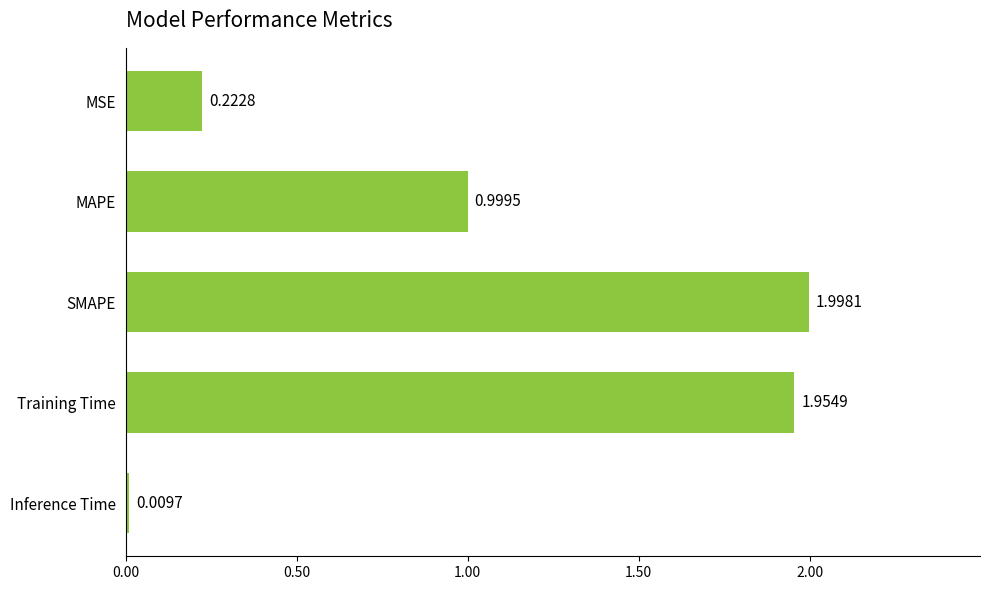

What is the label of the 4th bar from the top?

Training Time